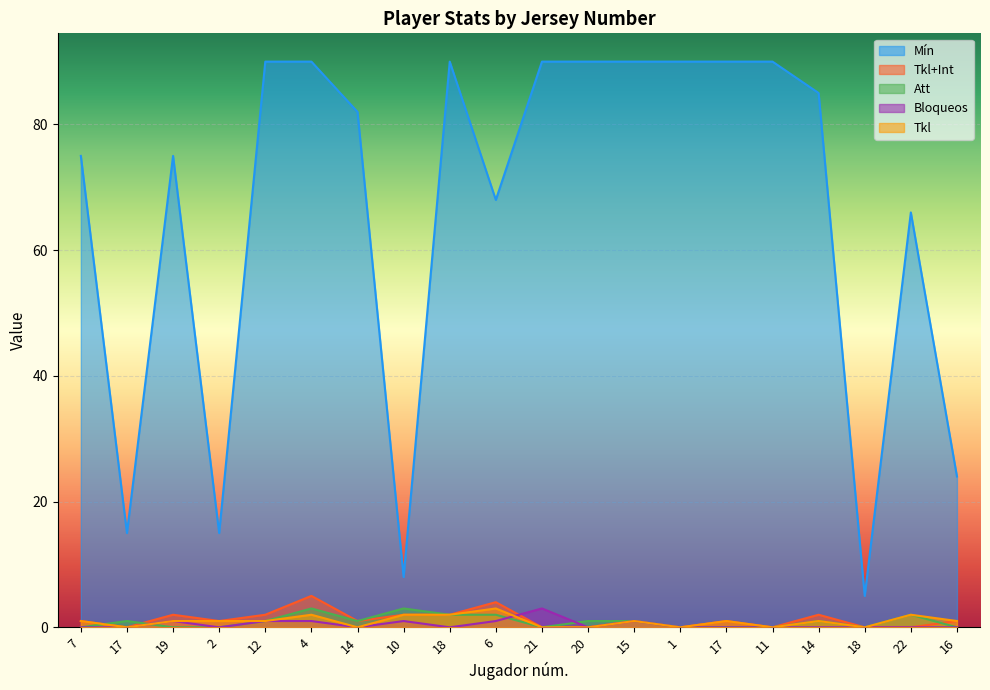

Which series changed the most between 20 and 14?

Mín